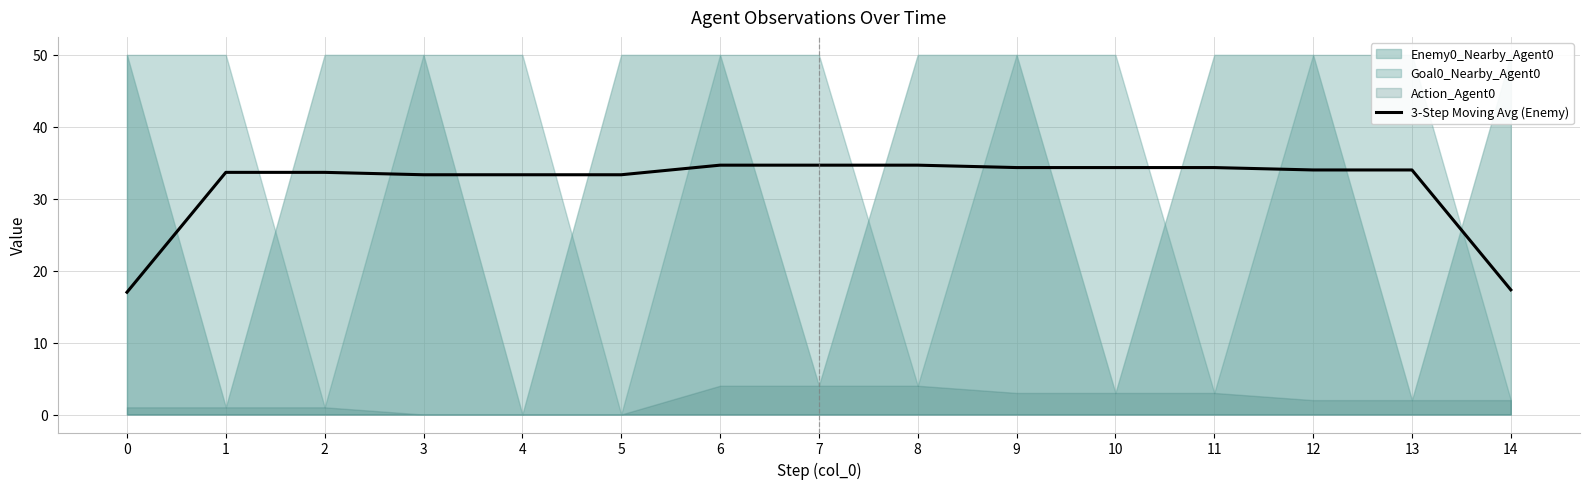

What is the value of the 11th point from the left?

34.3